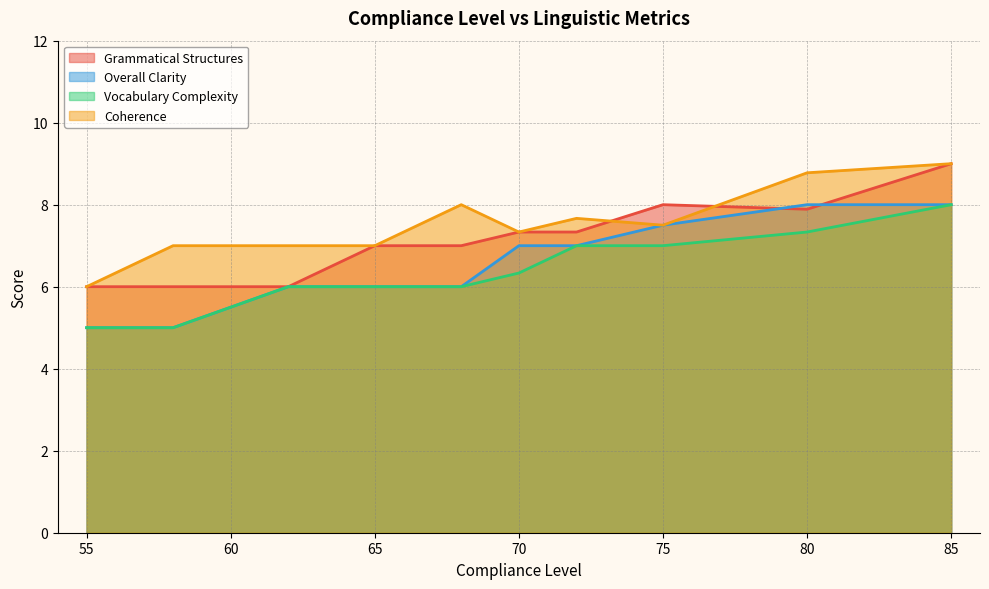

At which label does Coherence reach its minimum?

55